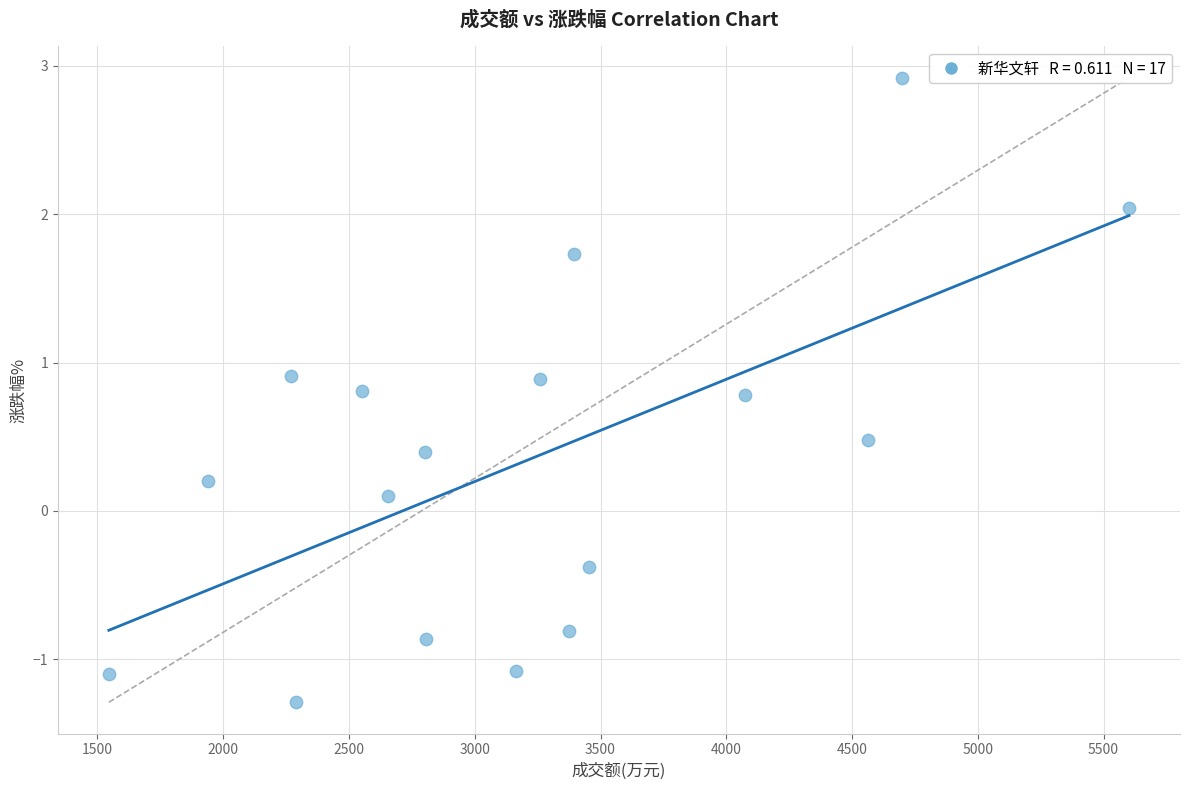

What is the range of Y values (max minus min)?

4.2